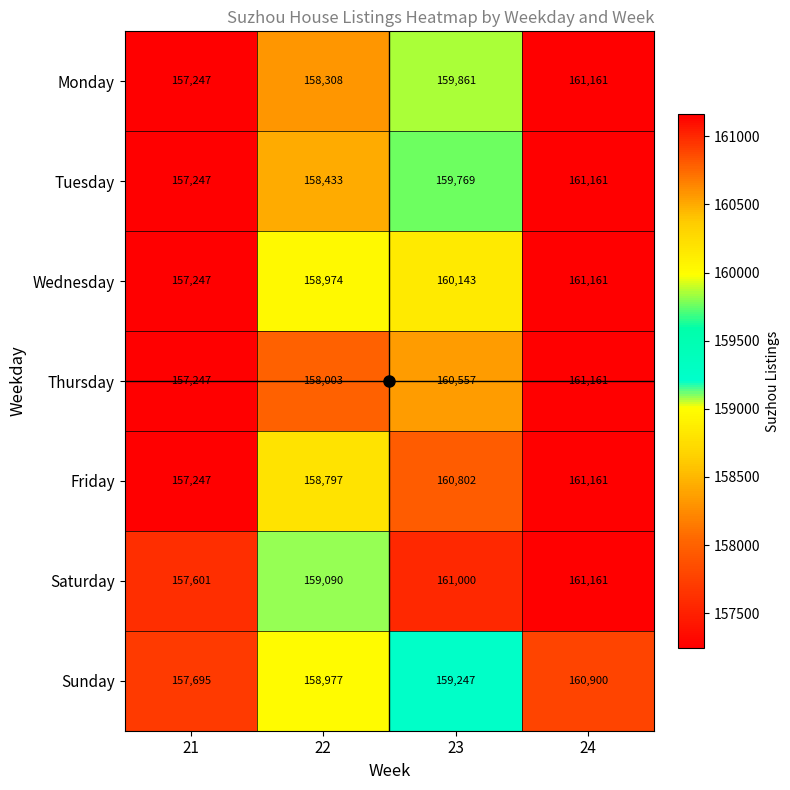

Which series changed the most between 21 and 23?

Friday